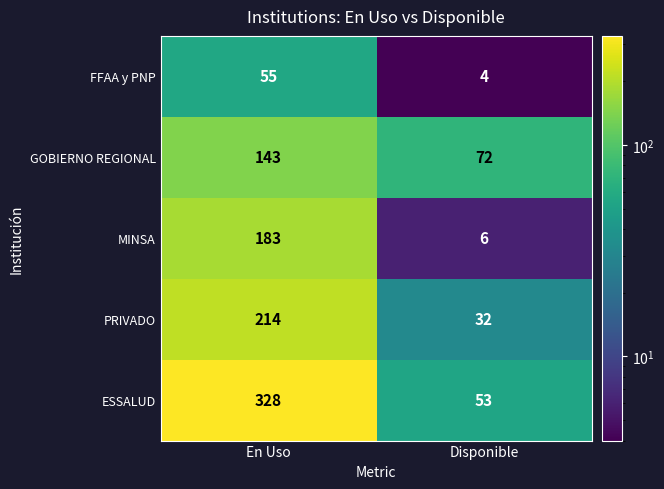

What is the difference between the ESSALUD values at En Uso and Disponible?

275